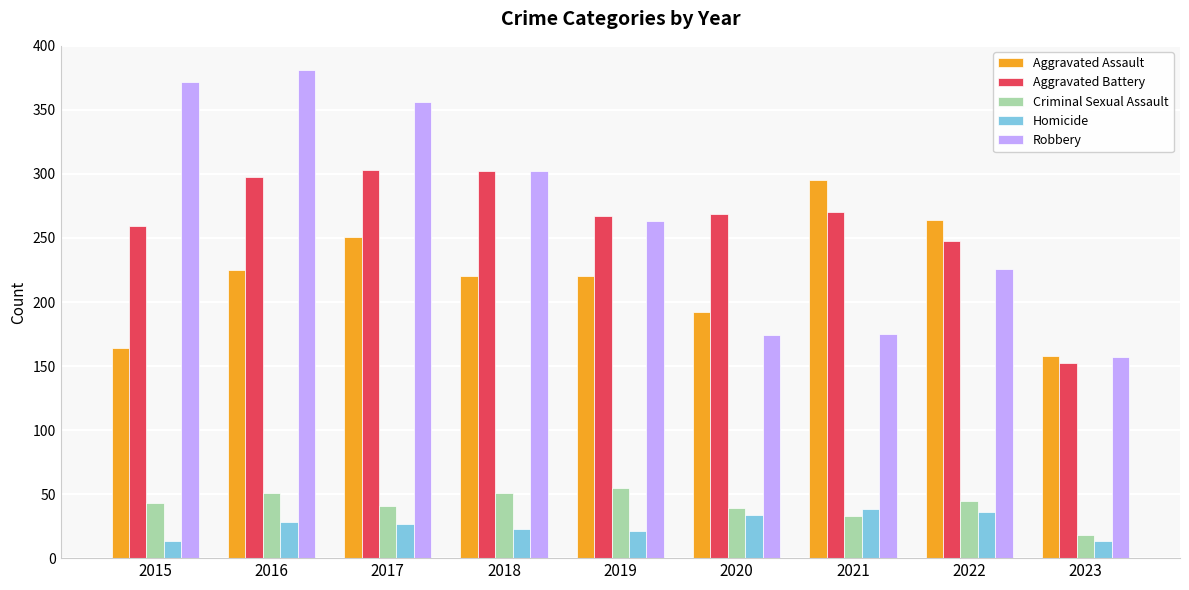

What is the sum of all Robbery values?

2406